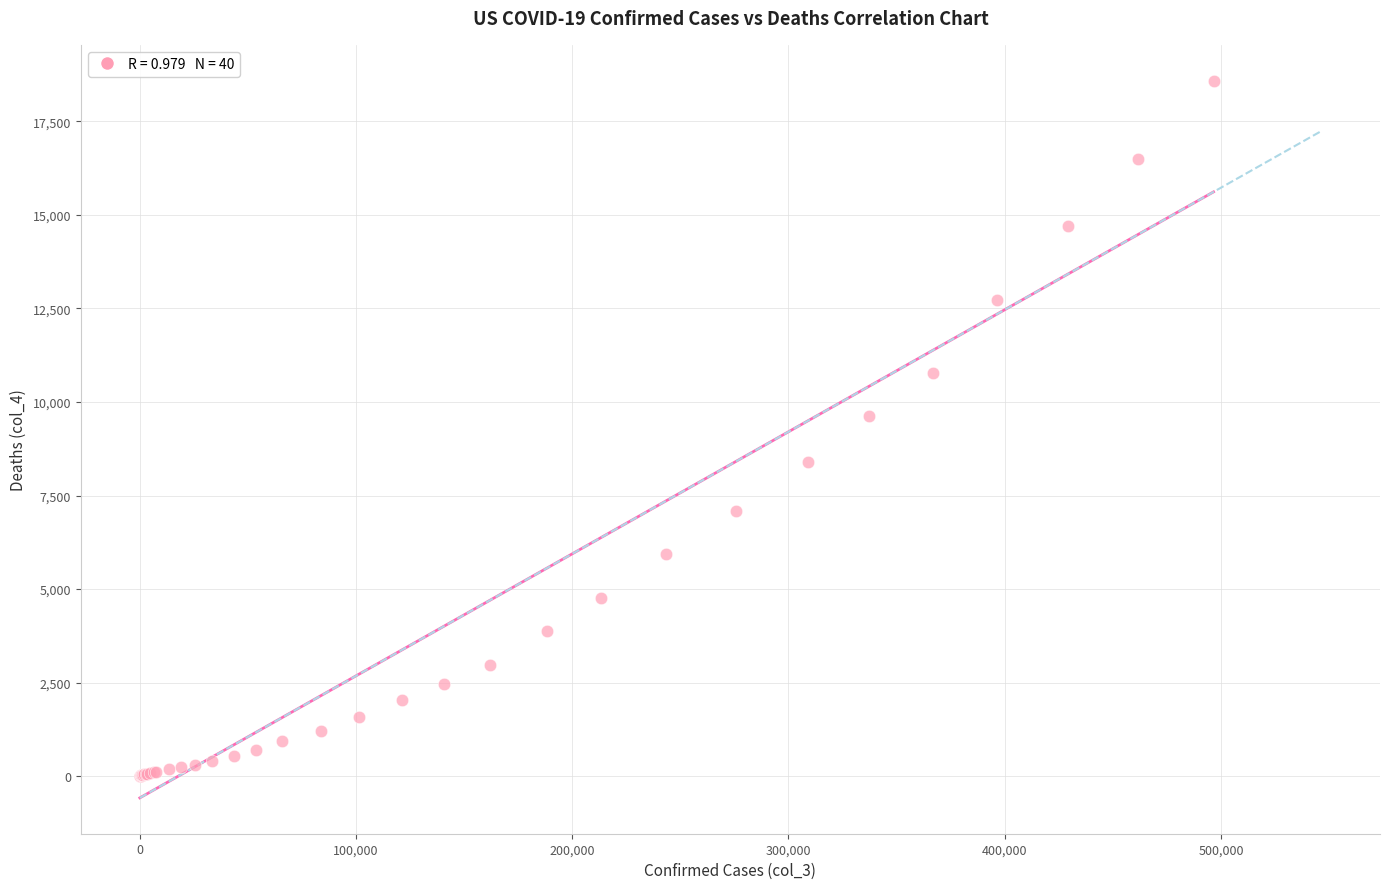

What Y value in the scatter plot is closest to 9294?

9619